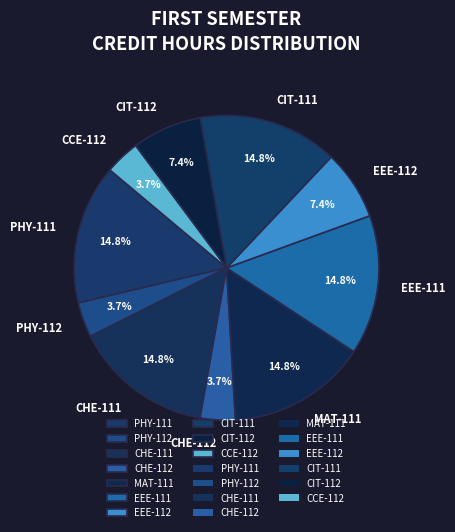

Count the number of slices in the pie.

10